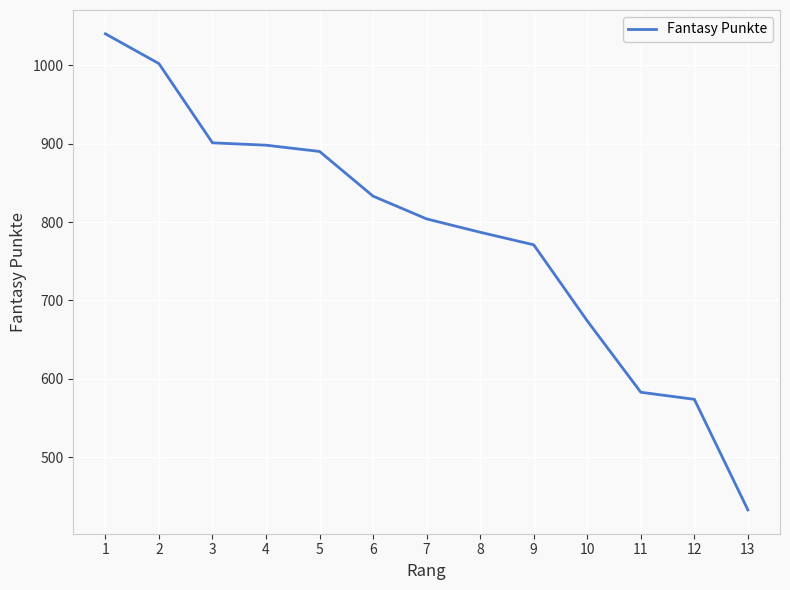

What is the difference between the maximum and minimum values?

607